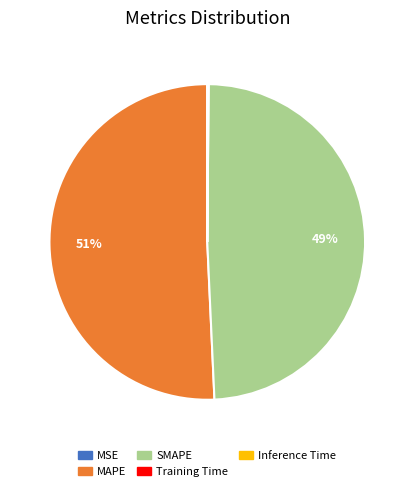

Combined, do SMAPE and MAPE account for over 50%?

Yes